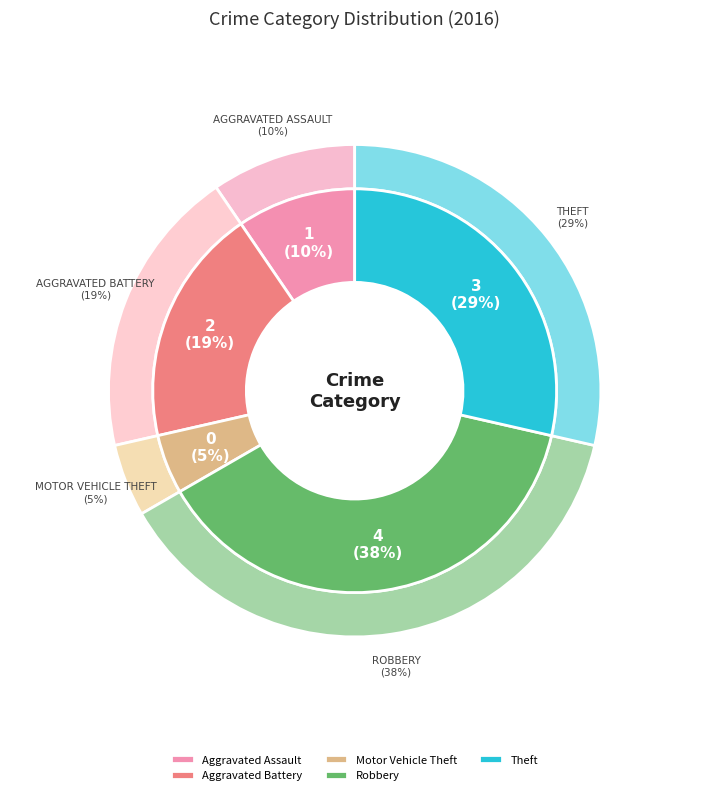

What portion of the pie excludes Aggravated Battery?

80.0%